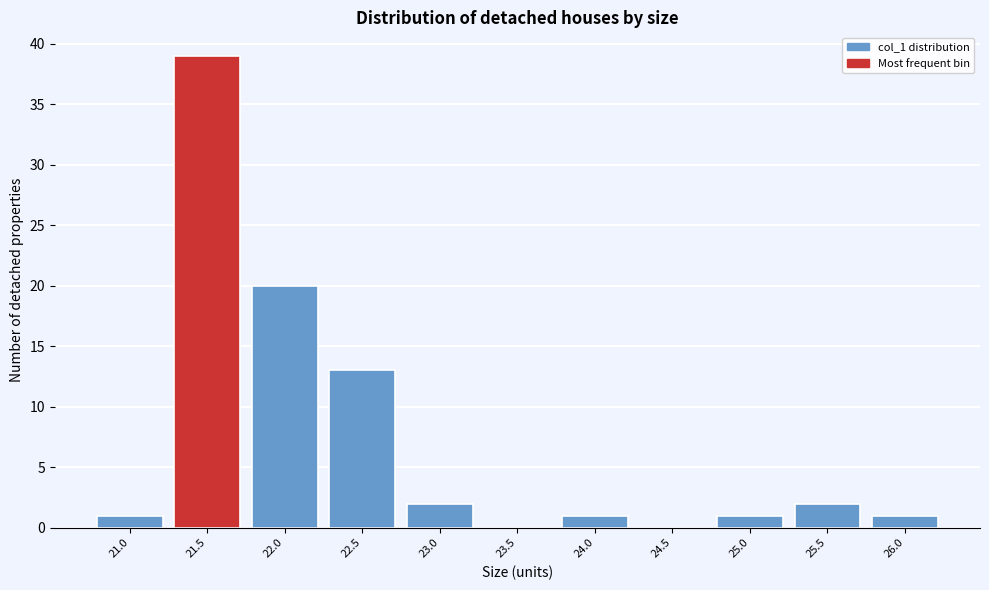

Reading right to left, list all the values displayed in this chart.

26.0=1	25.5=2	25.0=1	24.5=0	24.0=1	23.5=0	23.0=2	22.5=13	22.0=20	21.5=39	21.0=1